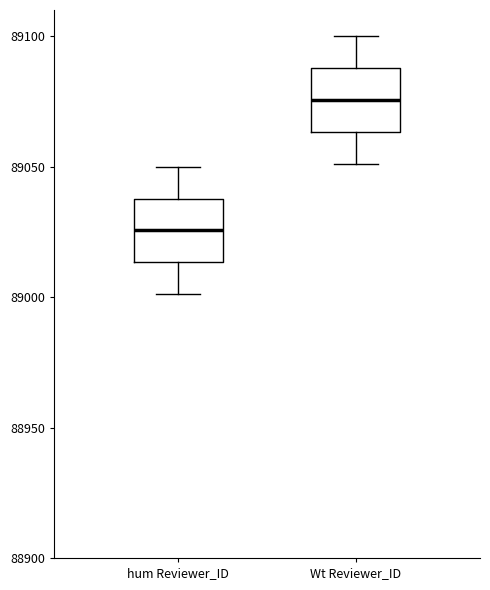

Reading left to right, transcribe this box plot: for each box, give where its median line is, the range the box spans, and where its two whiskers end, as read against the y-axis. The values are not printed on the chart, so give them approximately, as read against the axis.

hum Reviewer_ID: median 89025, box 89015 to 89040, whiskers 89000 to 89050
Wt Reviewer_ID: median 89075, box 89065 to 89090, whiskers 89050 to 89100